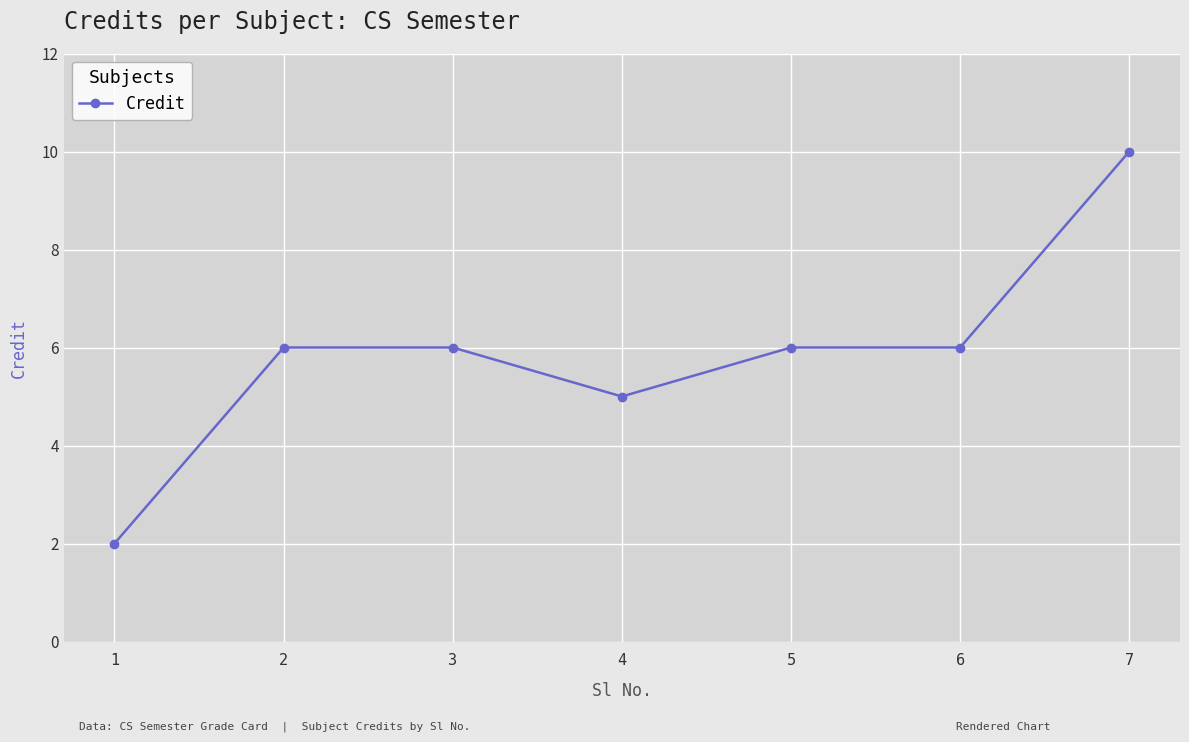

What is the change in value from 5 to 7?

+4